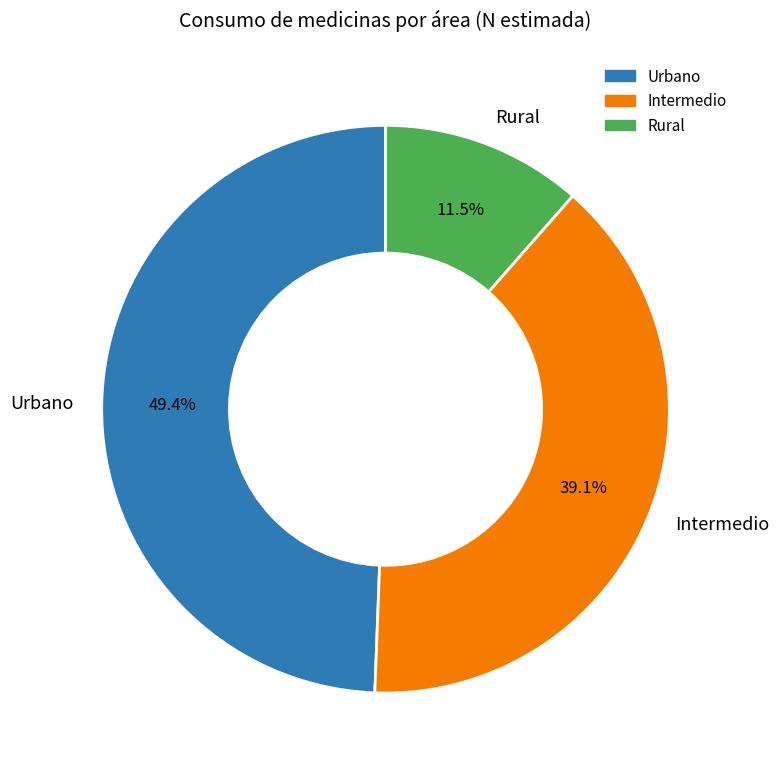

Rank the categories by value from lowest to highest.

Rural, Intermedio, Urbano